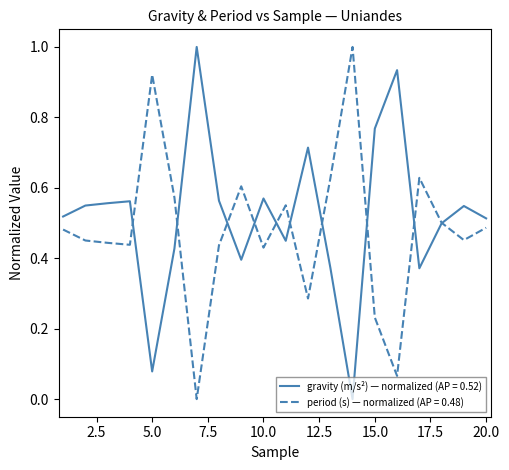

What is the maximum value for gravity (m/s²) — normalized (AP = 0.52)?

1.0